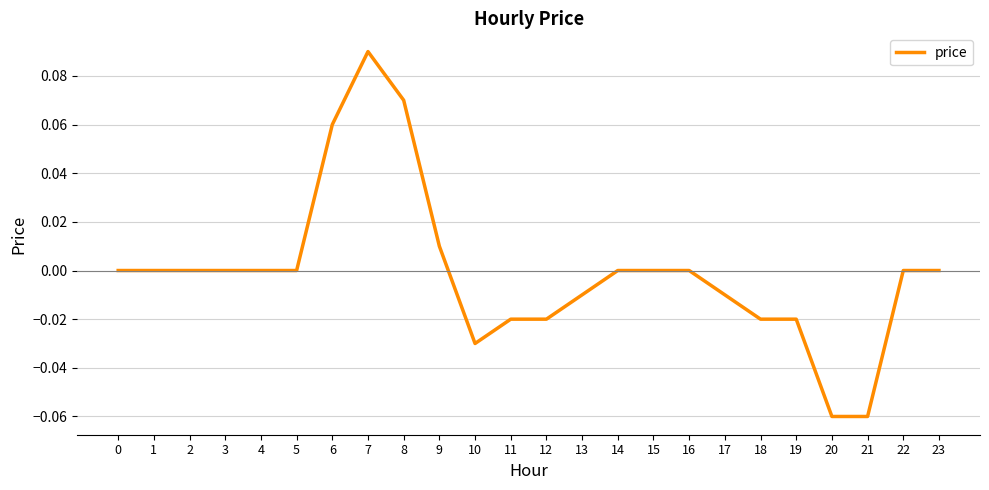

The chart shows a value of -0.0 at 21. True or false?

False